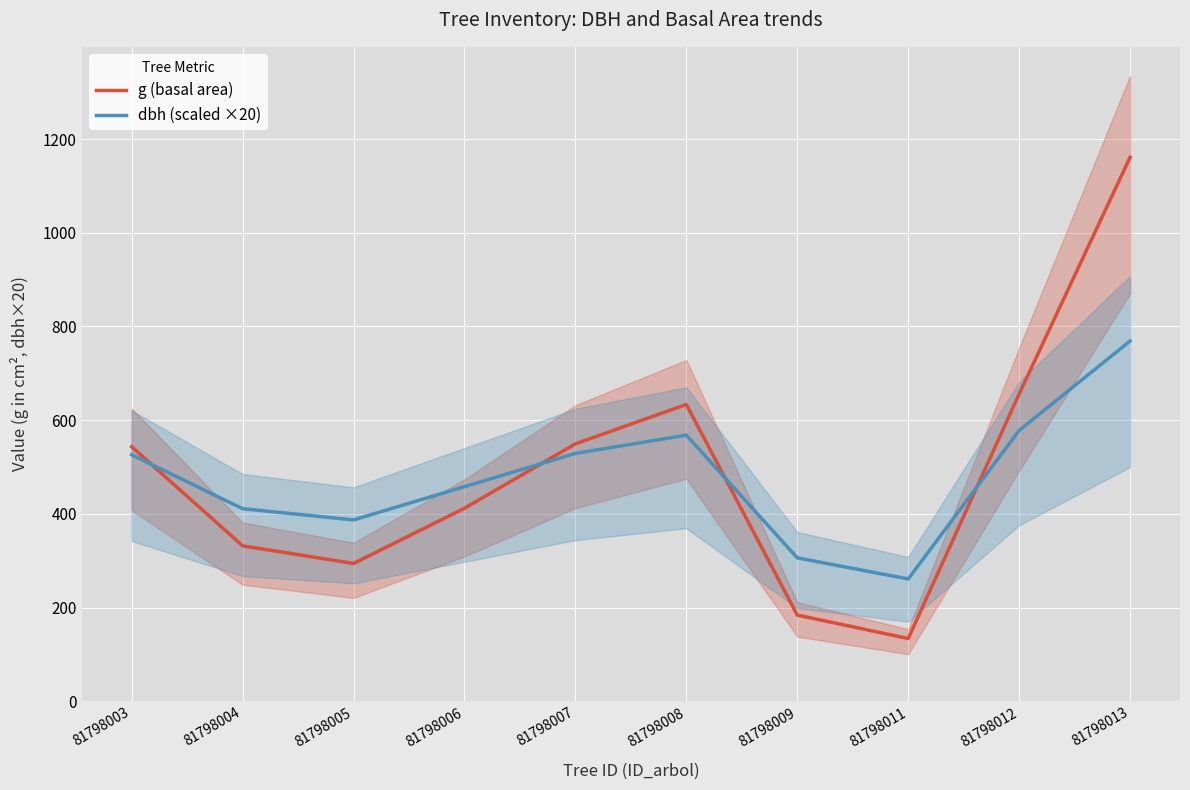

How many interior local peaks does the g (basal area) series have?

1